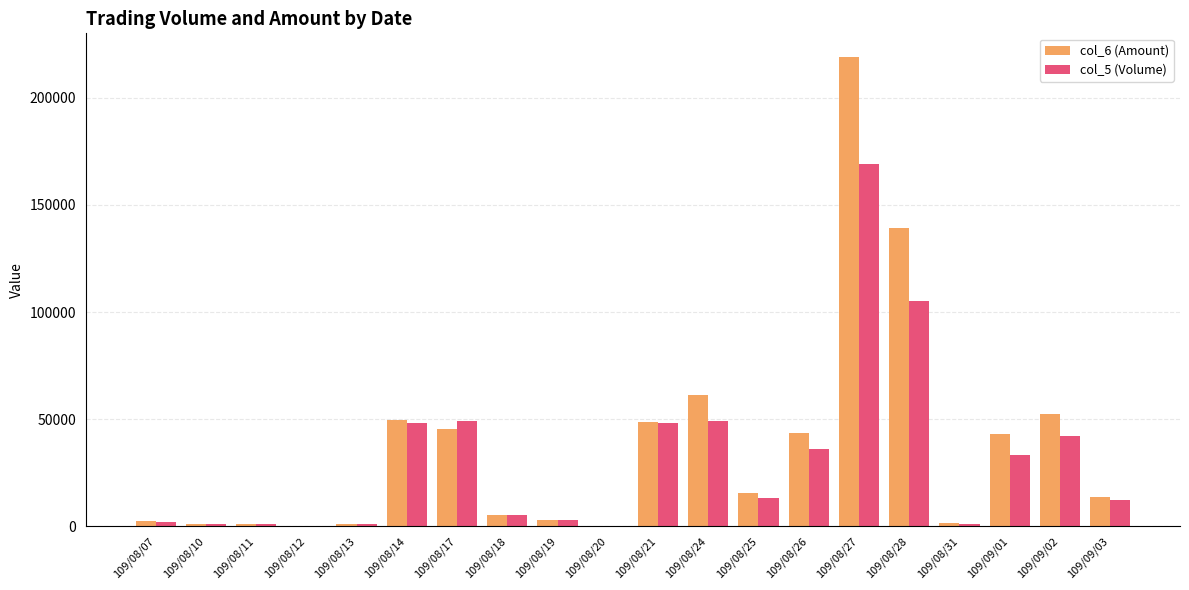

Is the value of col_6 (Amount) at 109/08/31 greater than the value of col_5 (Volume) at 109/08/17?

No